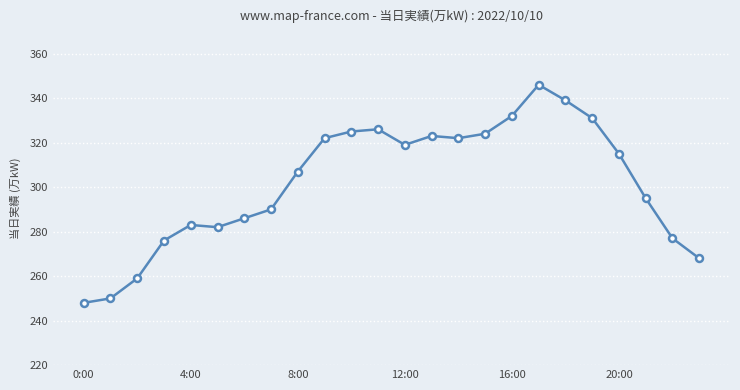

True or false: the data has more than 2 interior local peaks.

True